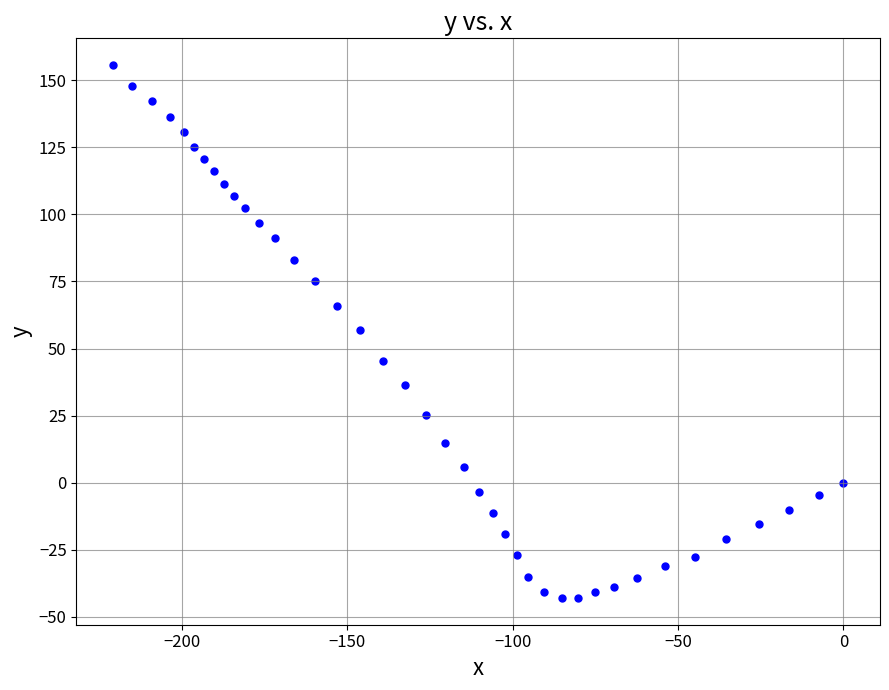

What is the range of X values (max minus min)?

220.8